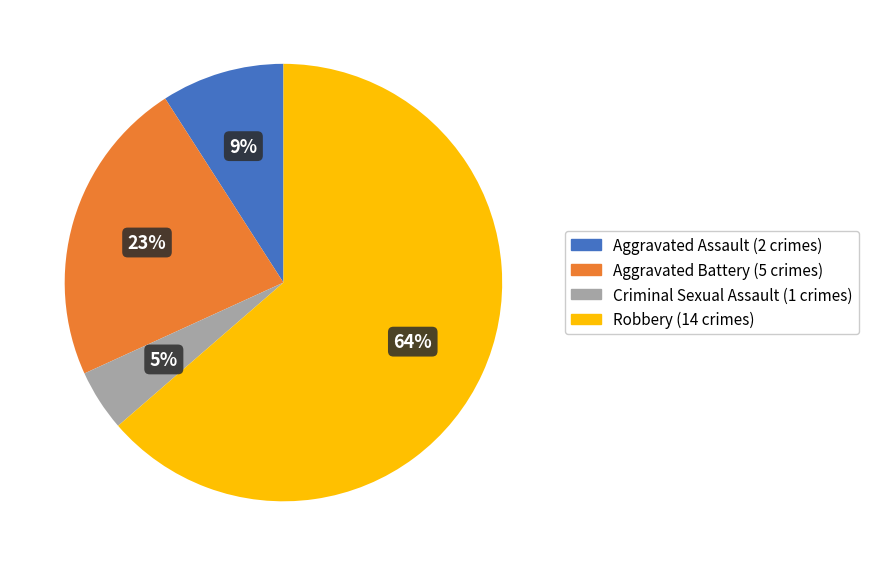

Combined, do Aggravated Battery and Aggravated Assault account for over 50%?

No